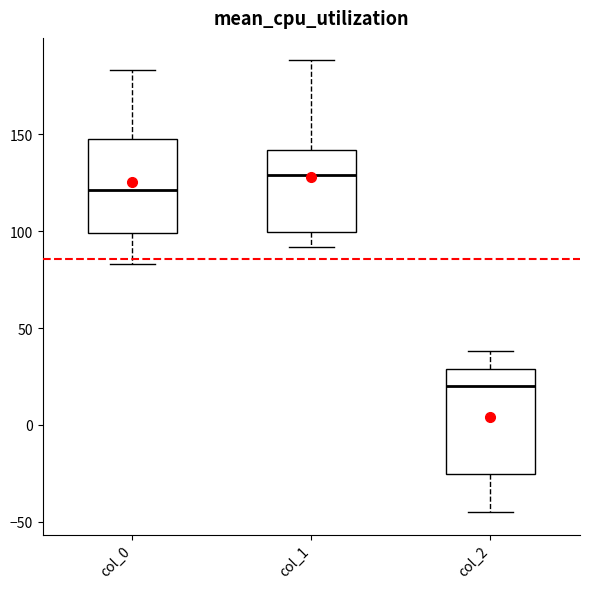

Where does the median line of the box for col_0 sit on the y-axis? The values are not printed on the chart, so give them approximately, as read against the axis.

120